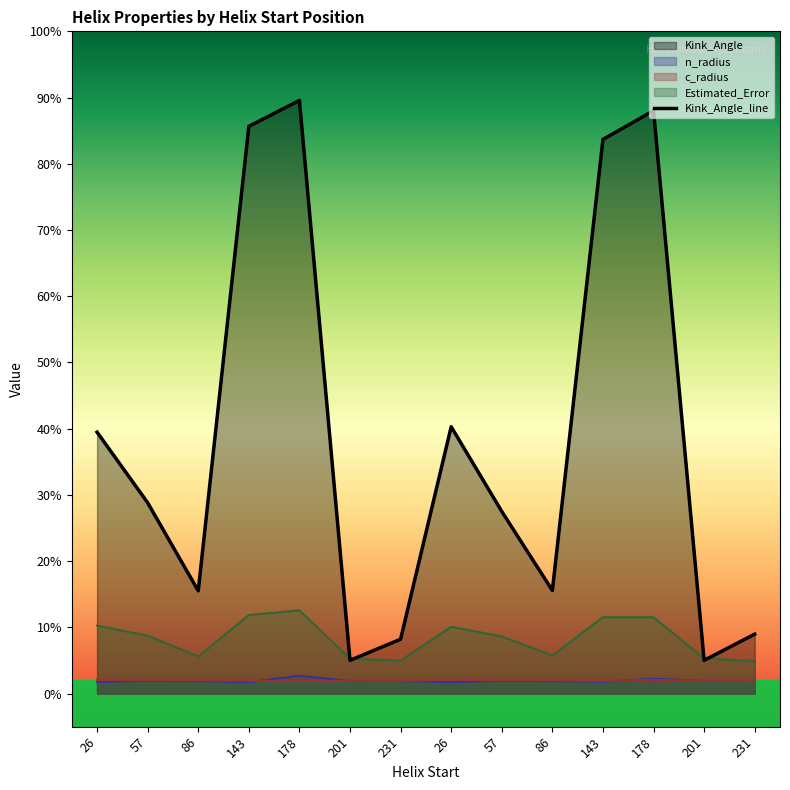

Is it true that Estimated_Error equals 5.8 at 86?

True